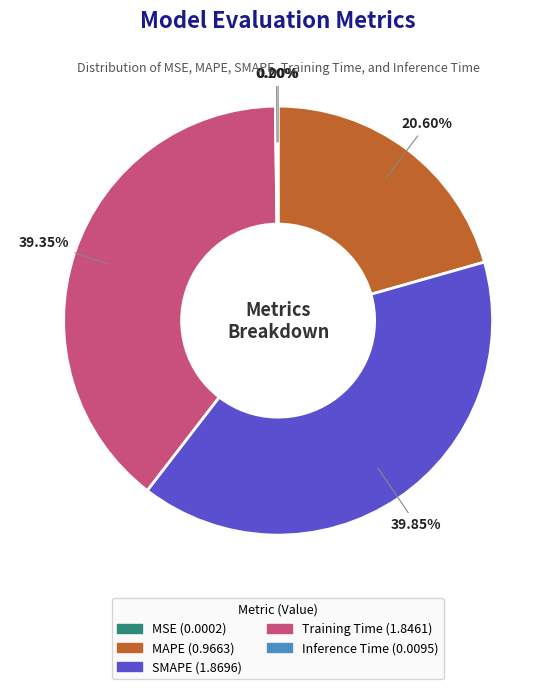

To the nearest percent, what is the difference between the SMAPE and MAPE slice percentages?

19%